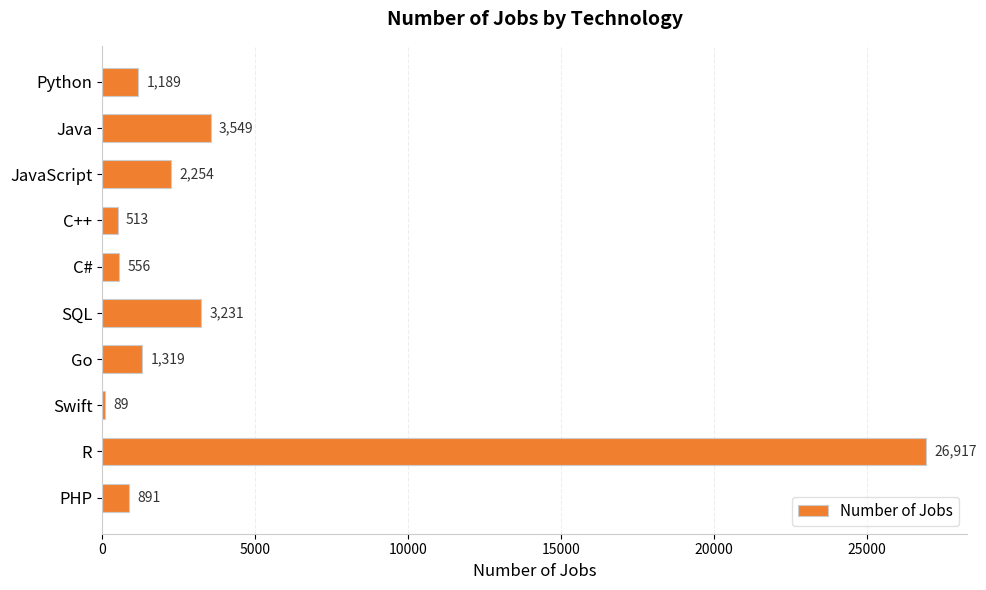

Between Swift and R, which is larger?

R